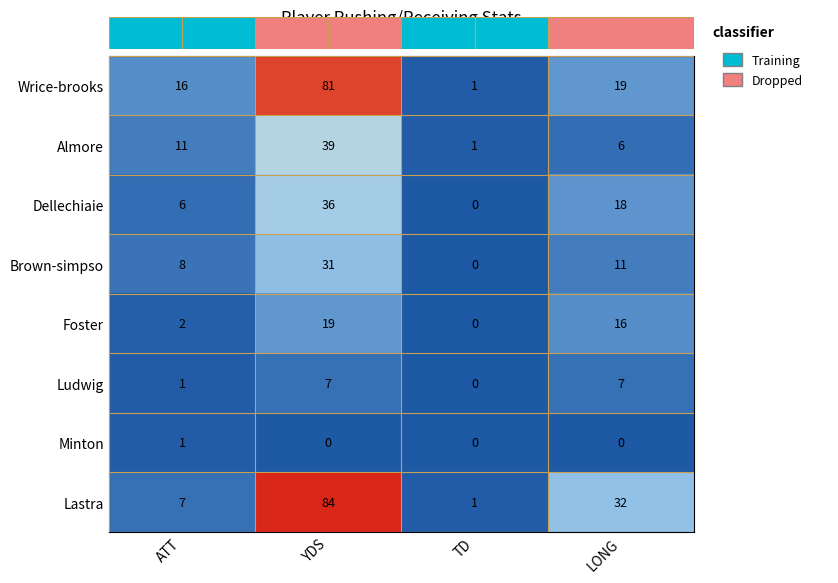

What is the greatest value displayed?

84